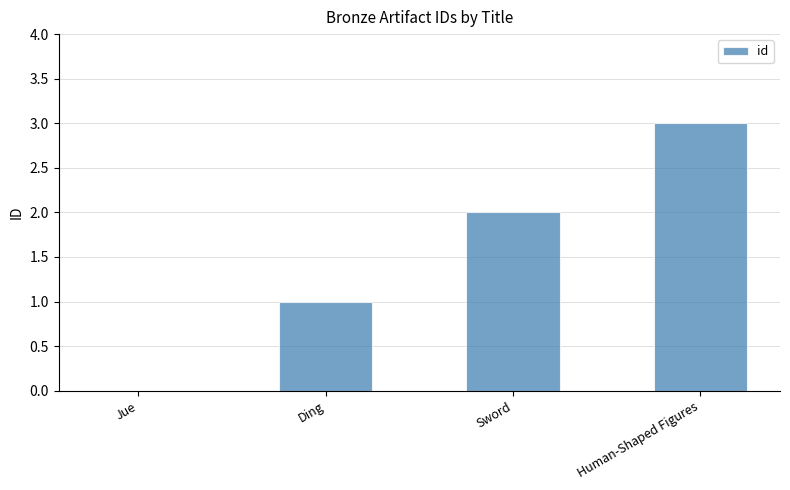

What is the sum of all values?

6